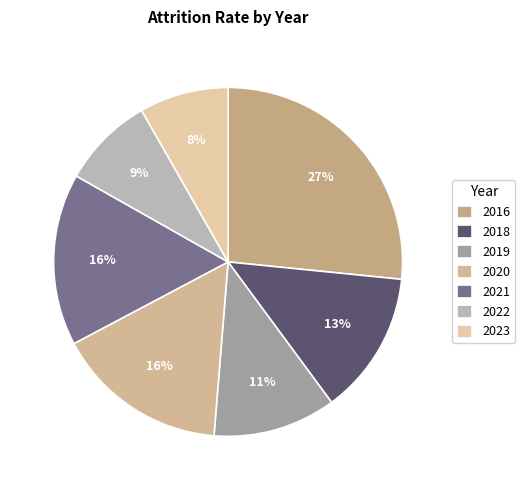

Does any single category account for the majority?

No